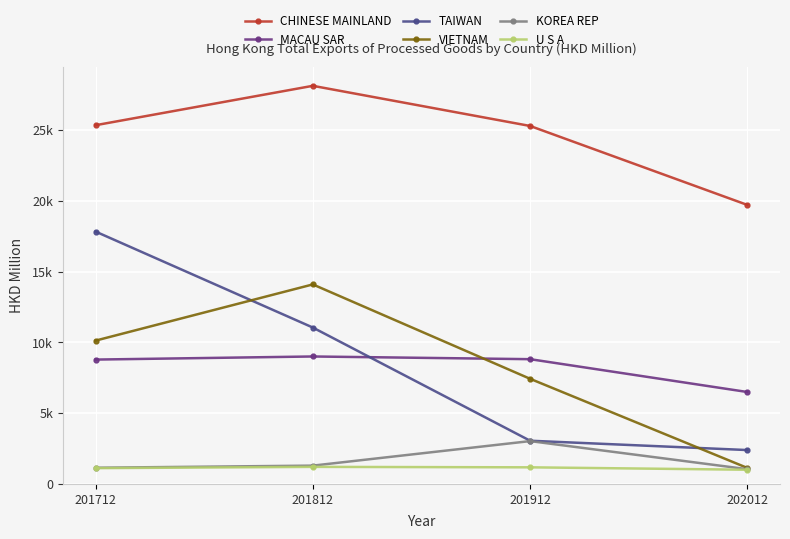

What are all the series names shown in the legend?

CHINESE MAINLAND, MACAU SAR, TAIWAN, VIETNAM, KOREA REP, U S A